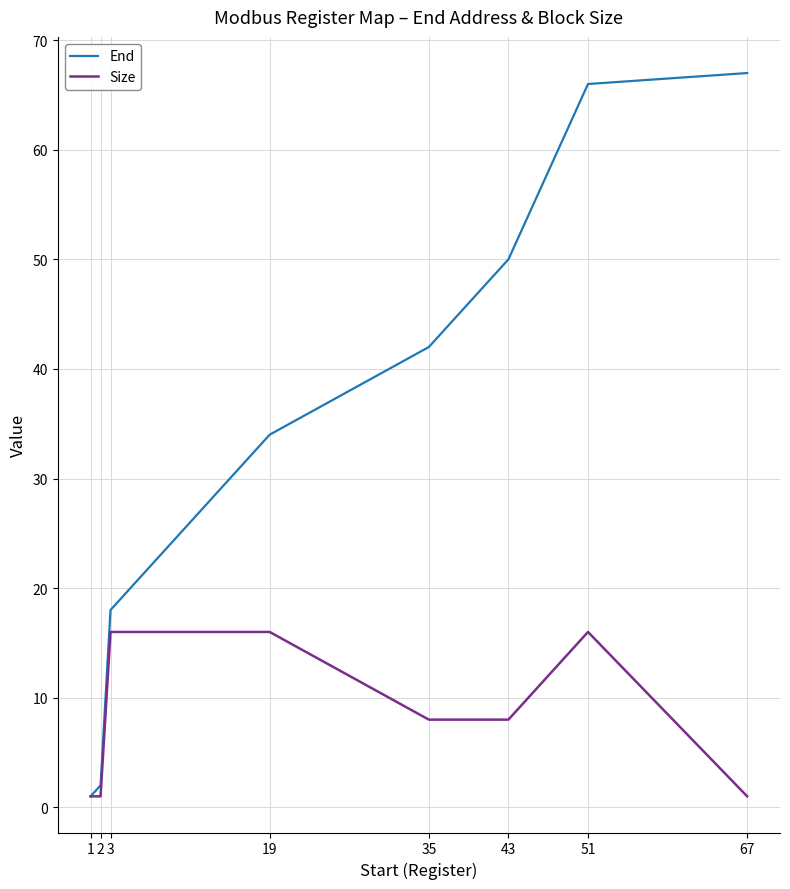

What is the sum of the End values at 43 and 51?

116